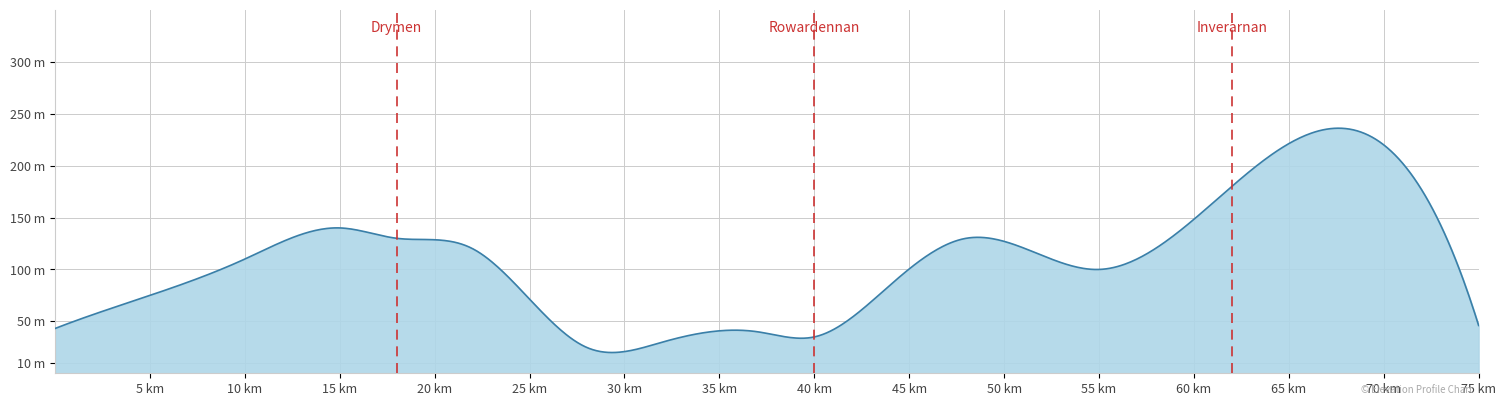

Does the chart display data point markers on the line(s)?

No